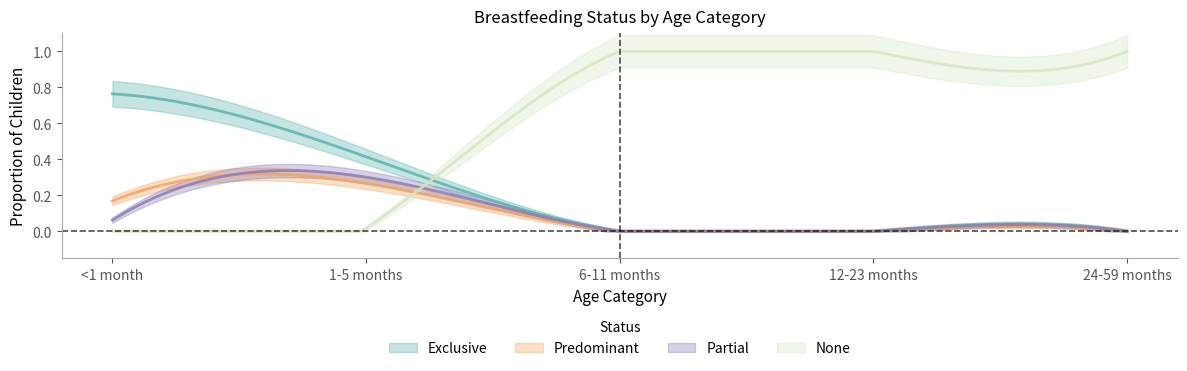

What is the difference between the maximum and minimum values in the Predominant series?

0.3